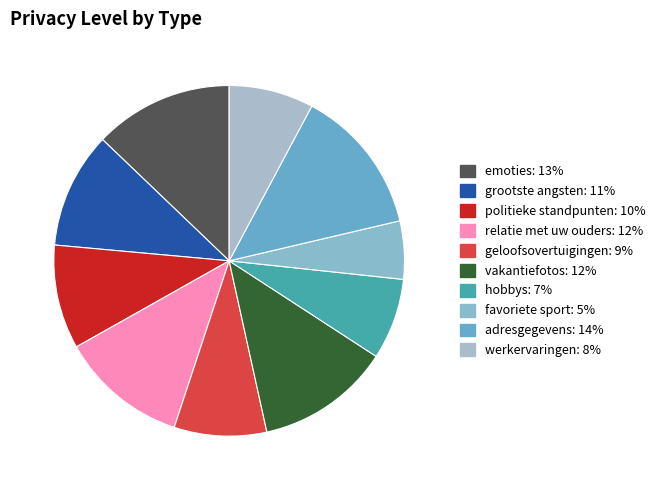

Does any single category account for the majority?

No